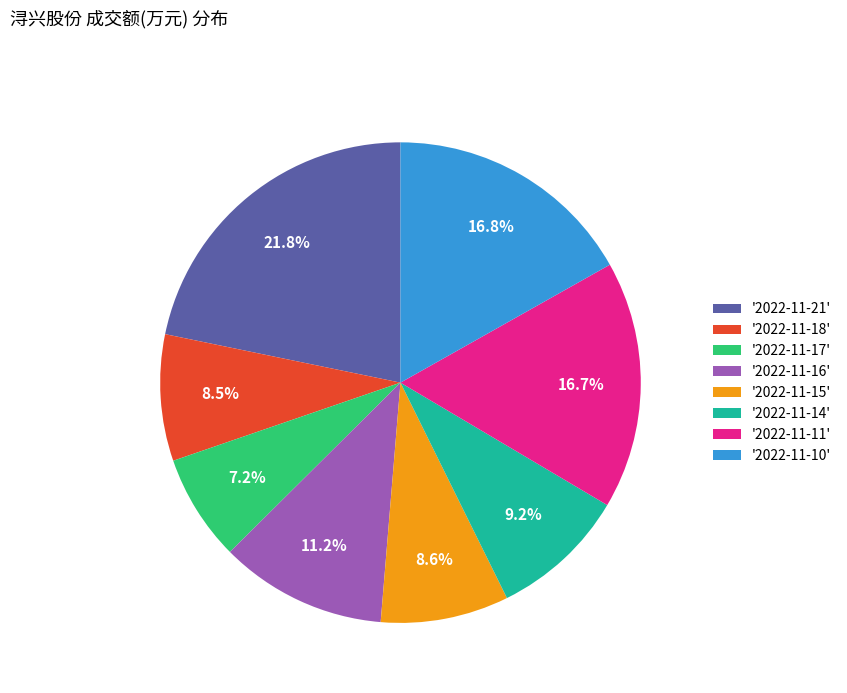

What percentage is NOT represented by '2022-11-14'?

90.8%